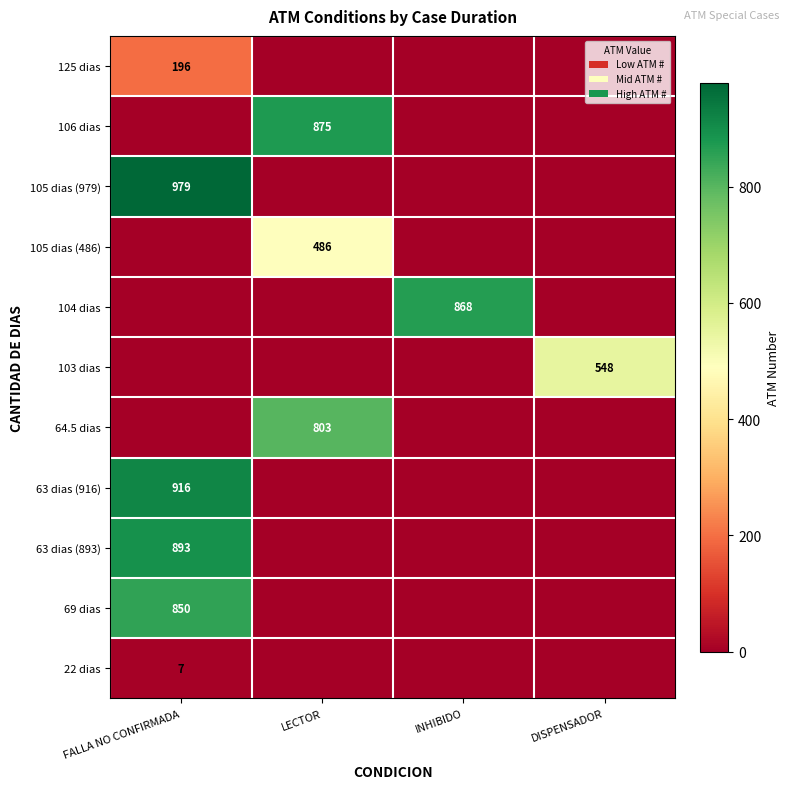

What is the maximum value shown in the chart?

979